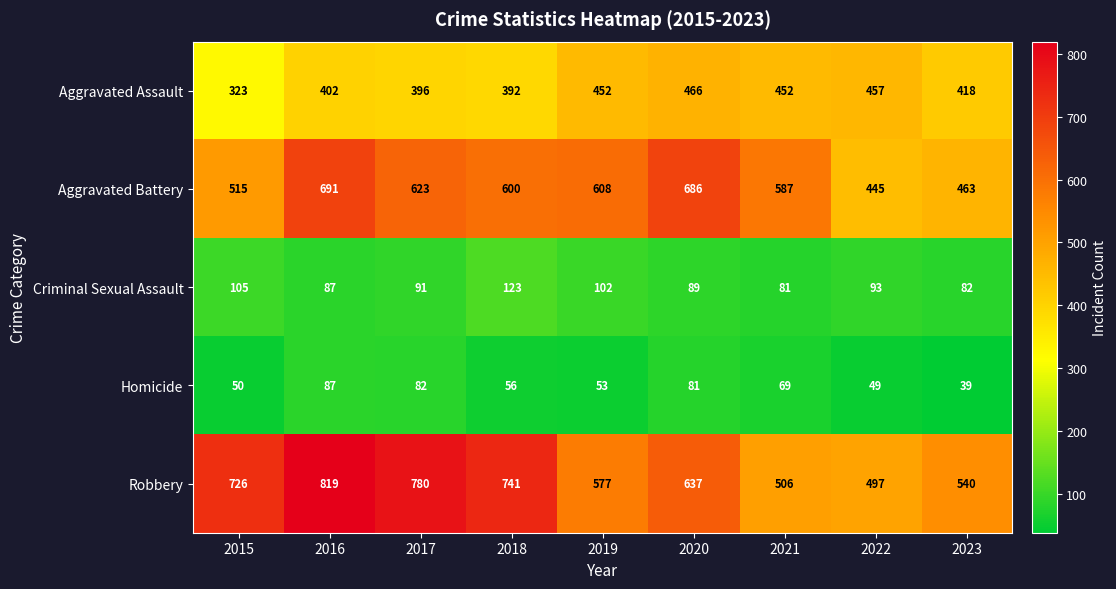

Which series has the largest total across all categories?

Robbery